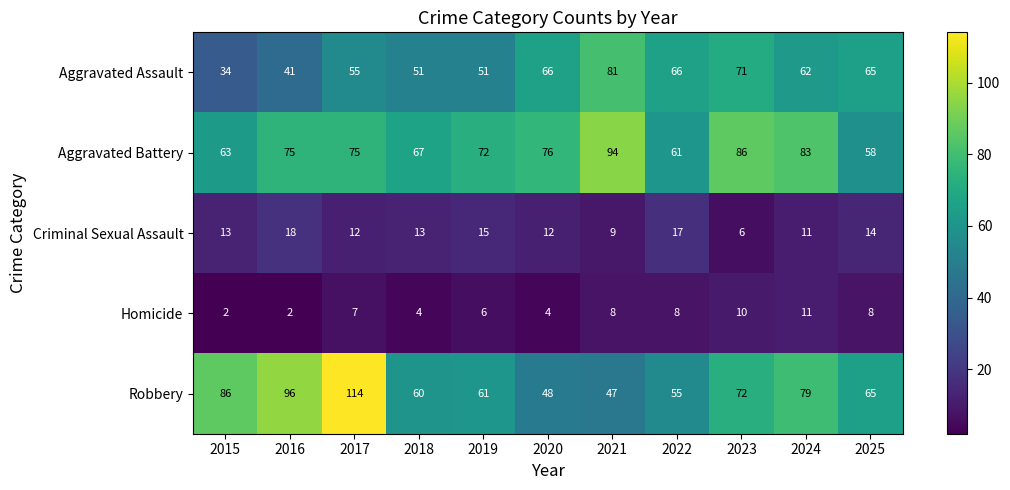

What is the sum of all Aggravated Assault values?

643